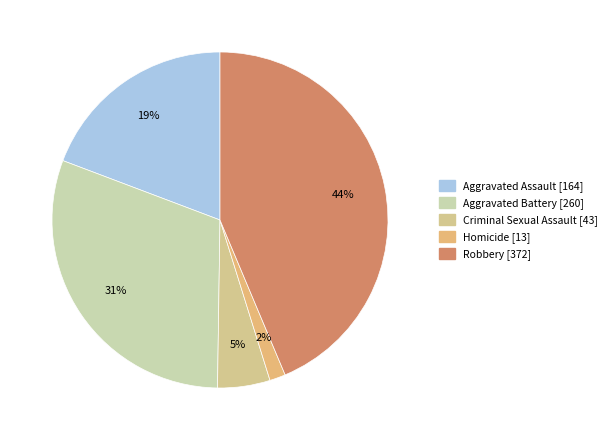

Which category has the biggest portion of the pie?

Robbery